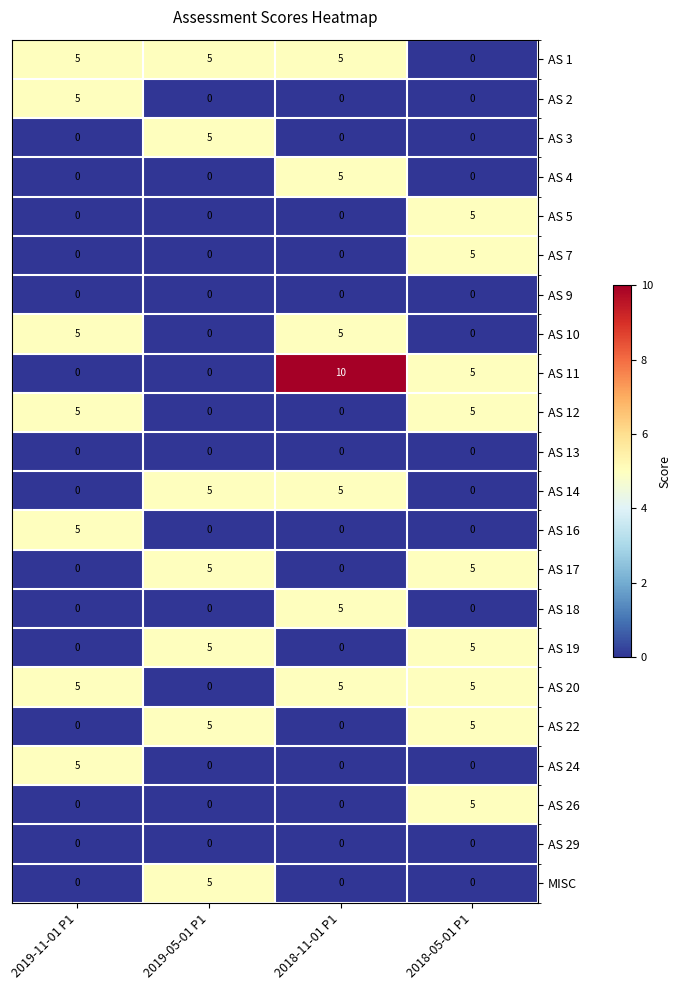

What is the difference between the highest and lowest values at 2018-05-01 P1?

5